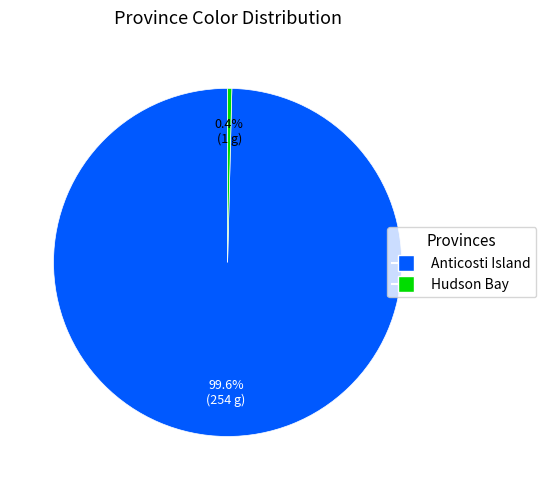

True or false: Anticosti Island accounts for 85% of the total.

False